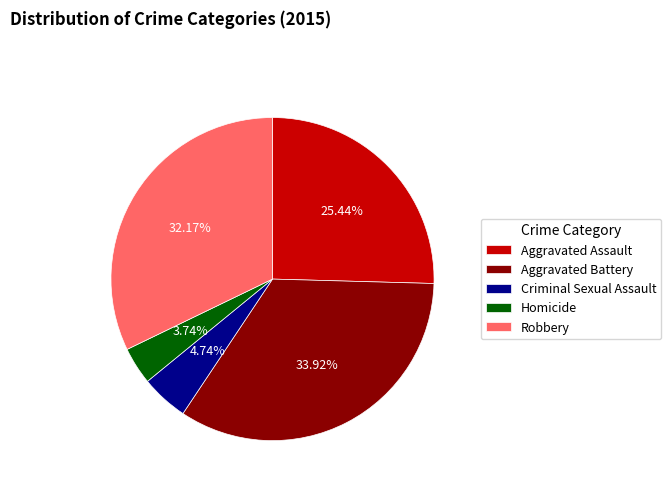

To the nearest percent, what percentage of the pie is Criminal Sexual Assault?

5%